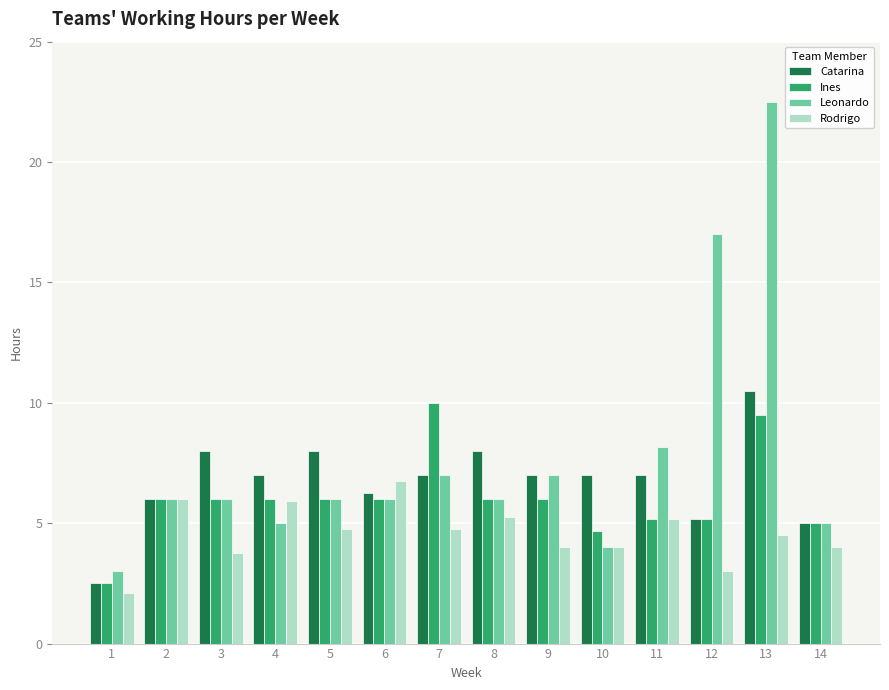

How many bars are there in total?

56